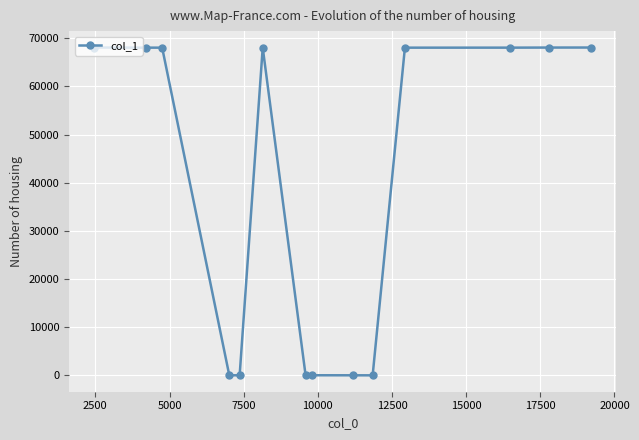

What is the difference between the maximum and second lowest values?

68062